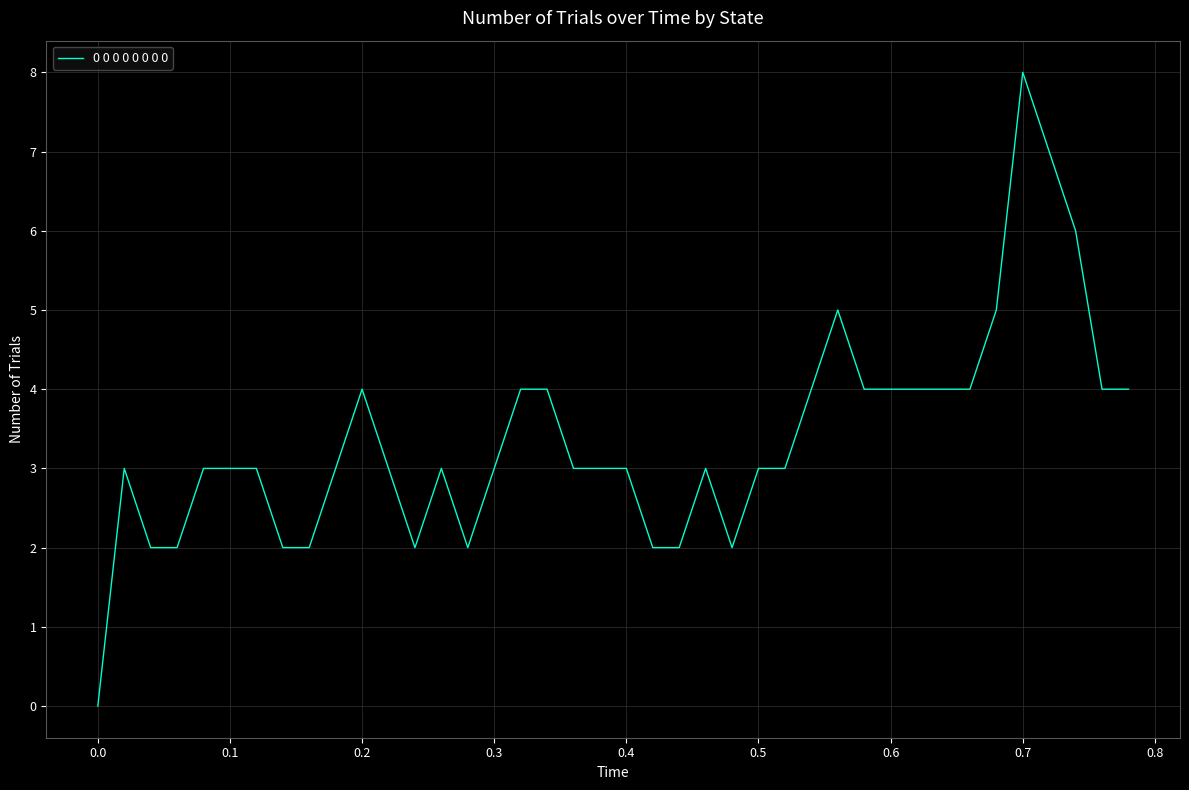

What is the difference between the maximum and minimum values?

8